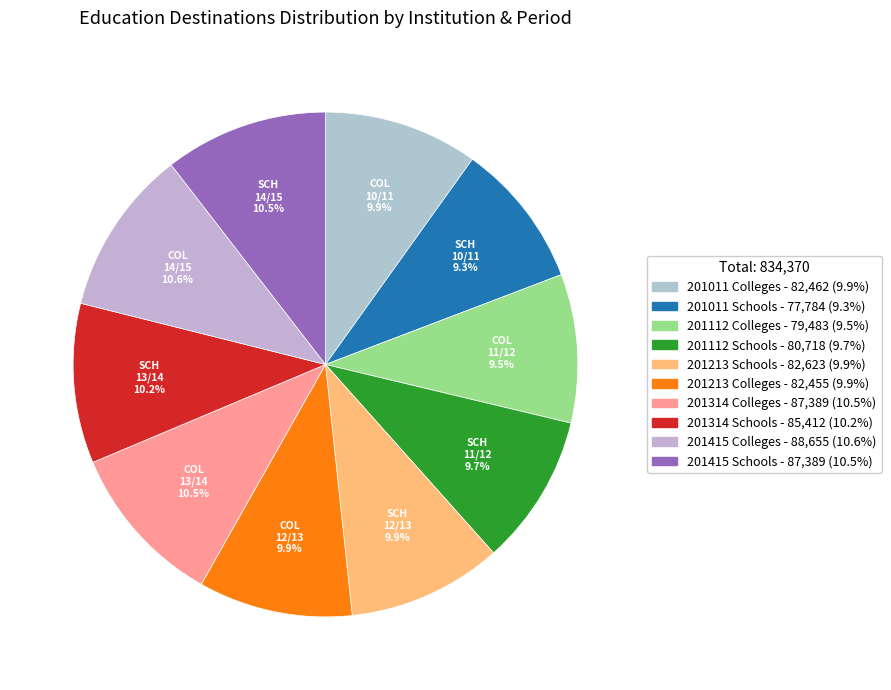

What percentage do 201314 Schools and 201213 Colleges together represent?

20.1%